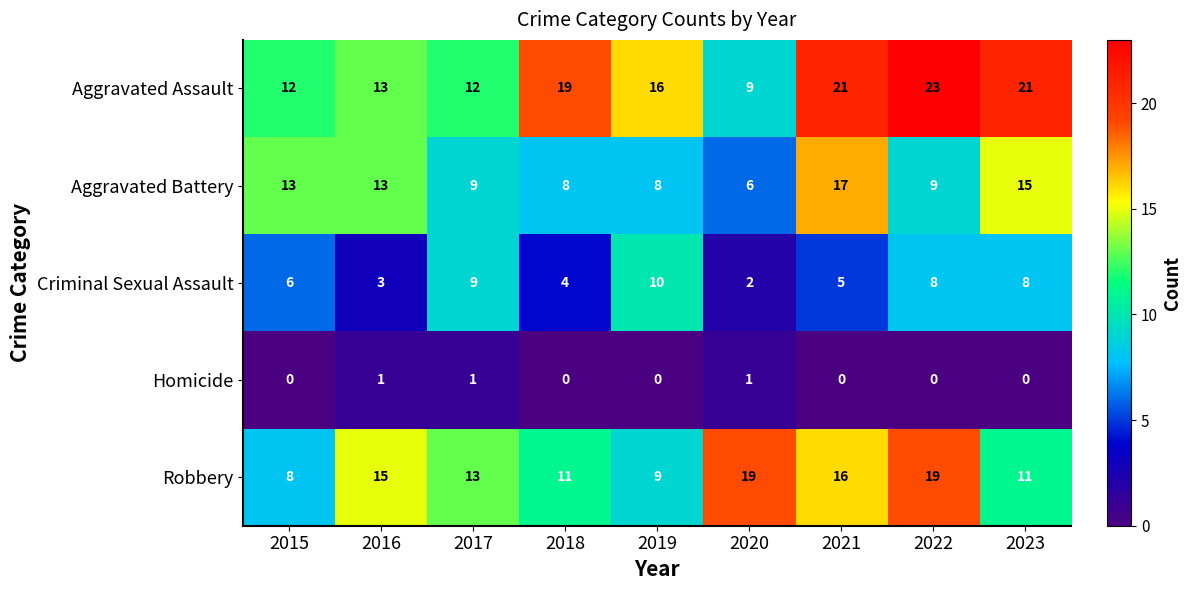

Is the value of Aggravated Assault at 2016 greater than the value of Homicide at 2021?

Yes